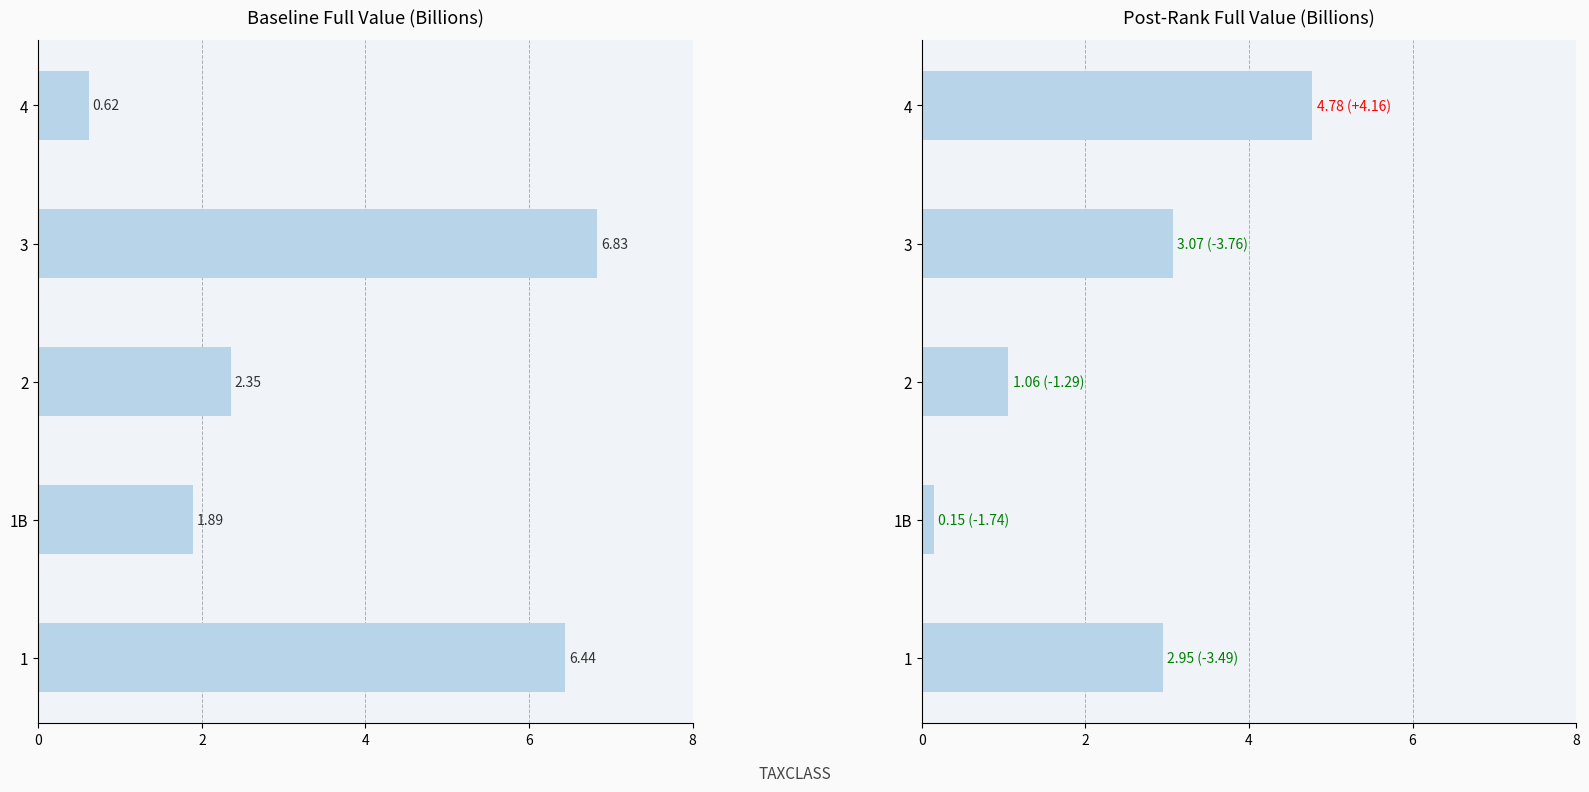

At how many categories does at least one series exceed 5?

2